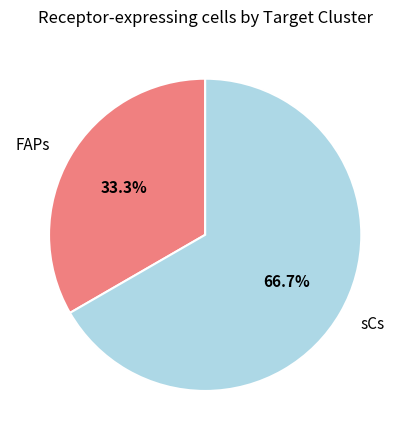

Is there a majority slice in this chart?

Yes